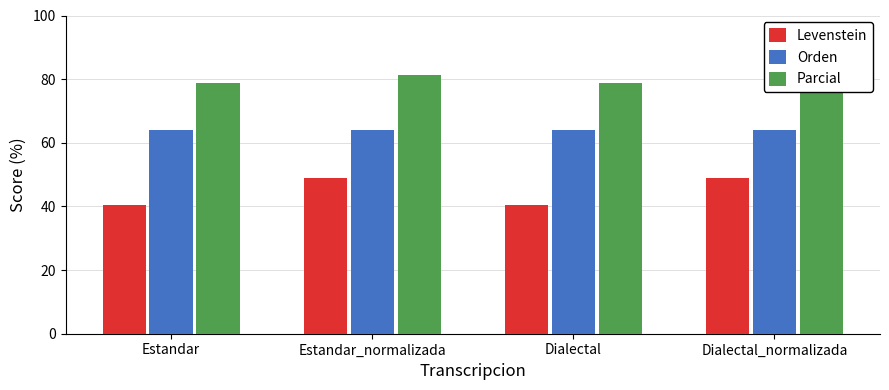

How many groups of bars are there?

4